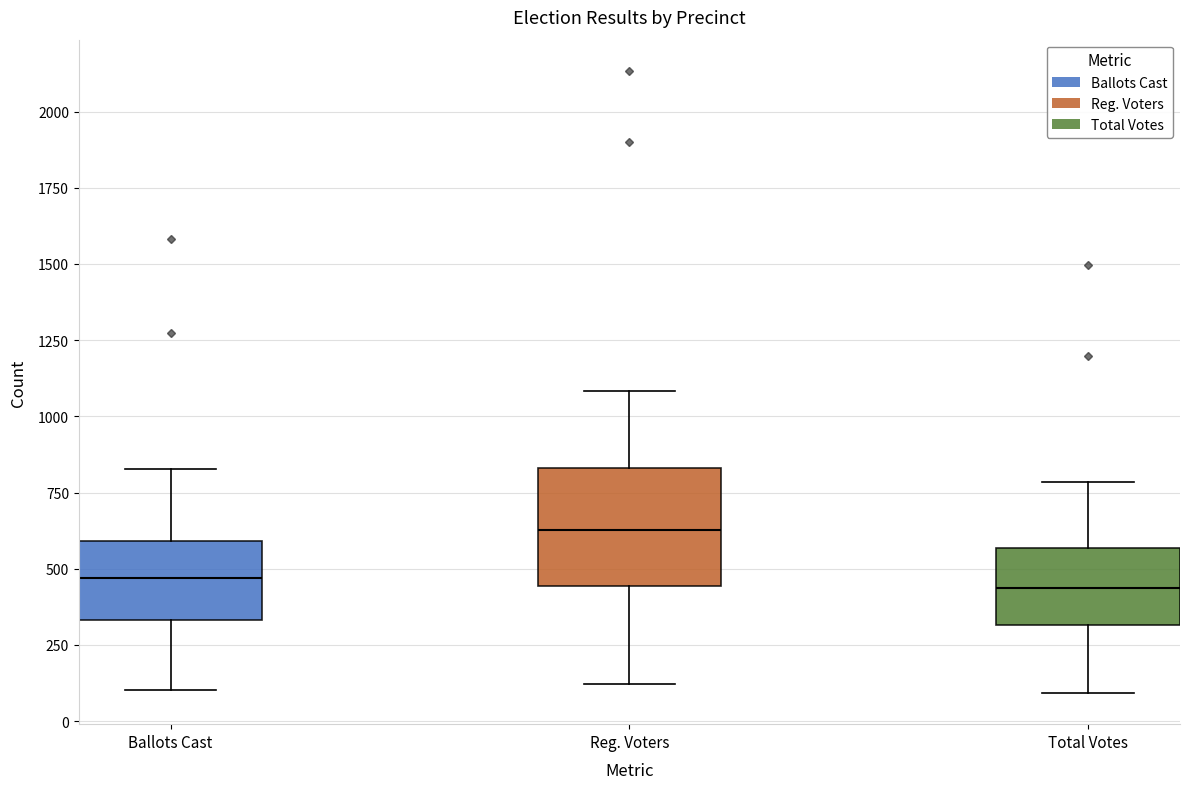

Comparing the boxes themselves (not the whiskers), which one is the tallest?

Reg. Voters